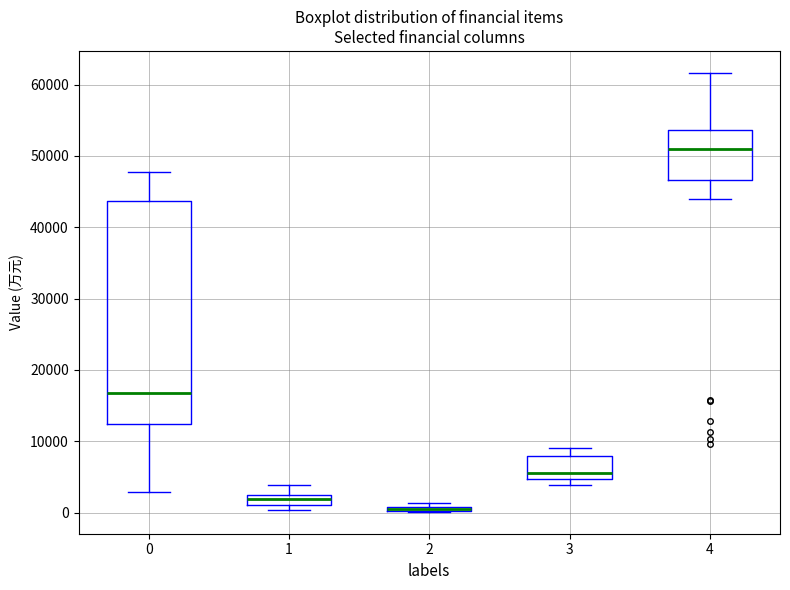

Comparing the boxes themselves (not the whiskers), which one is the tallest?

0